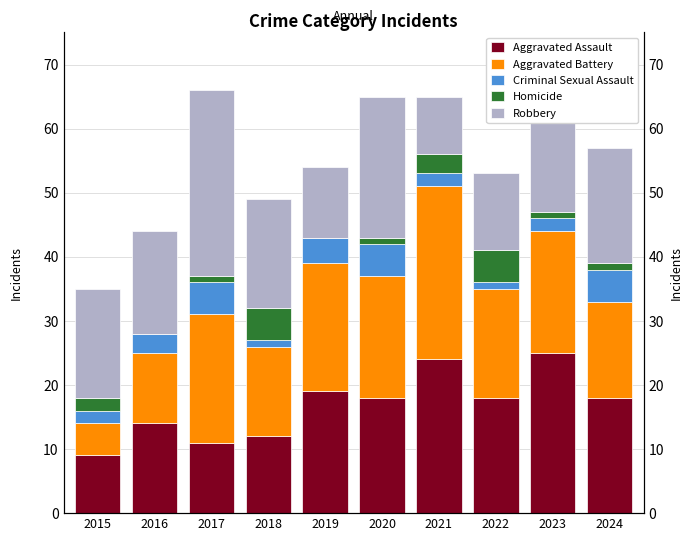

At which label is Aggravated Assault closest to 17?

2020